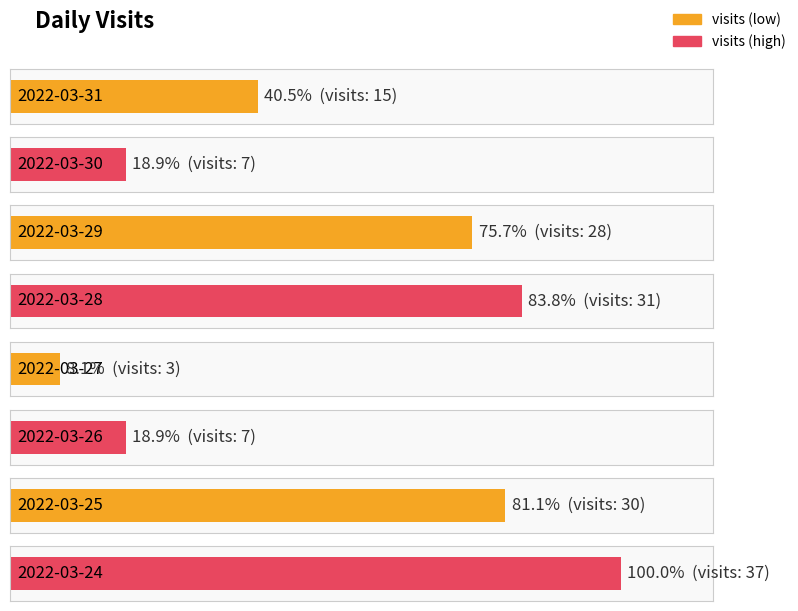

List the labels in order of value, largest first.

2022-03-24, 2022-03-28, 2022-03-25, 2022-03-29, 2022-03-31, 2022-03-30, 2022-03-26, 2022-03-27